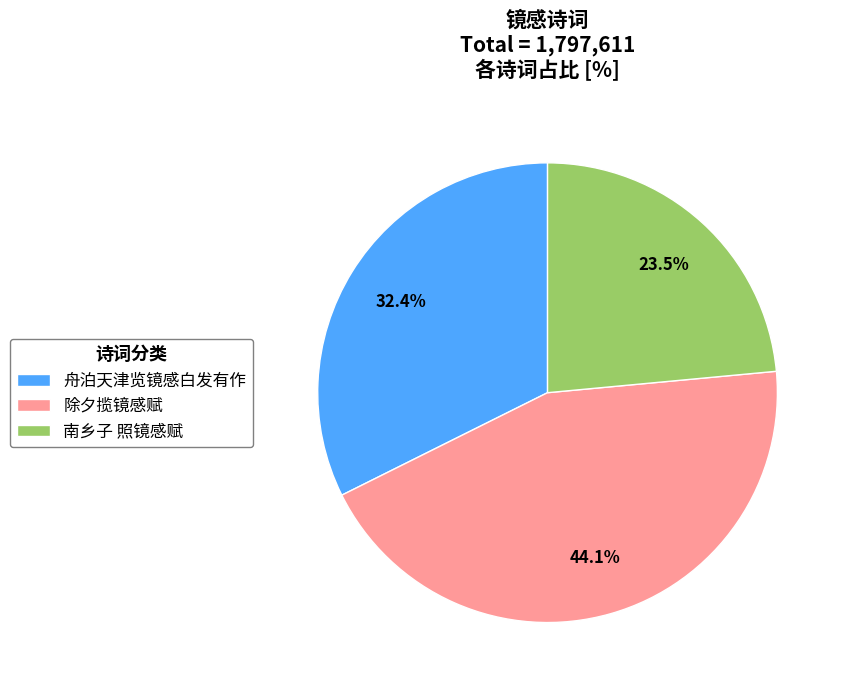

Count the number of slices in the pie.

3